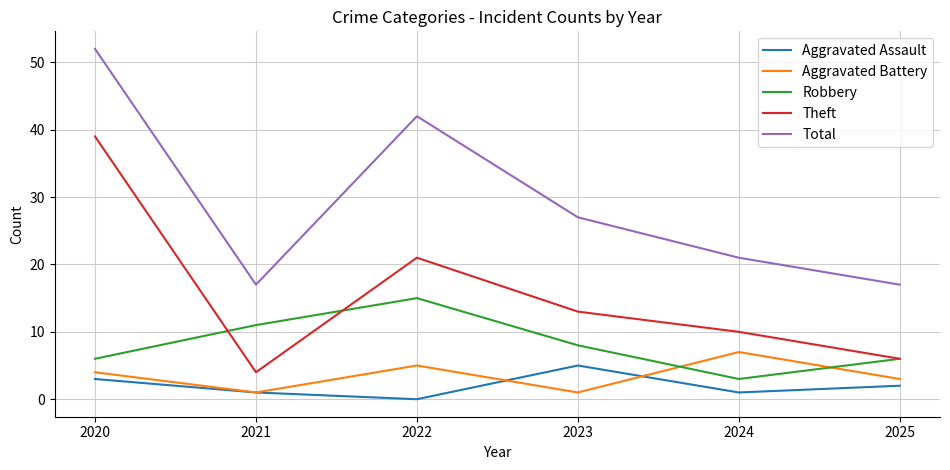

How many interior local valleys does the Total series have?

1